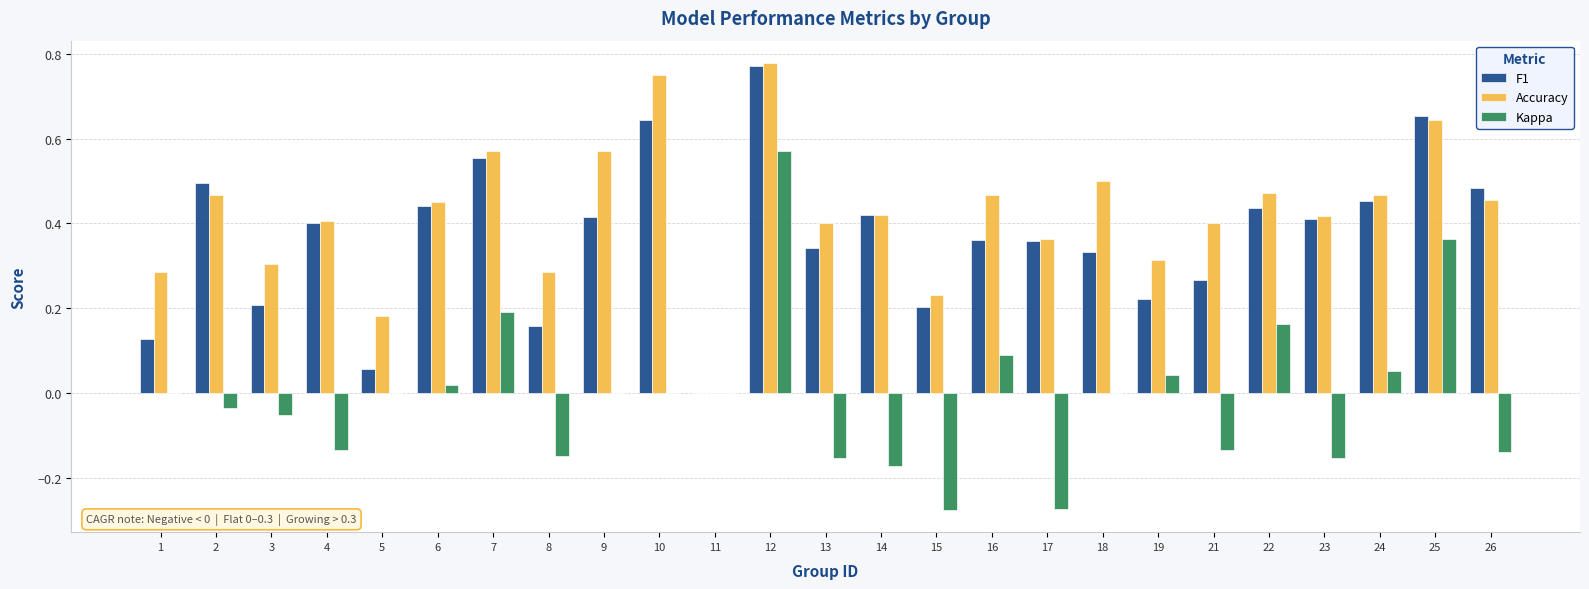

Which series changed the most between 4 and 10?

Accuracy